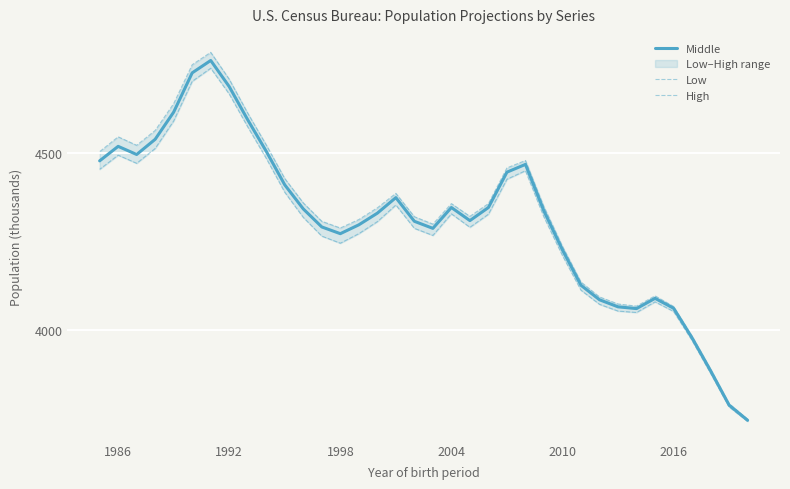

True or false: Middle and High cross at least once.

False